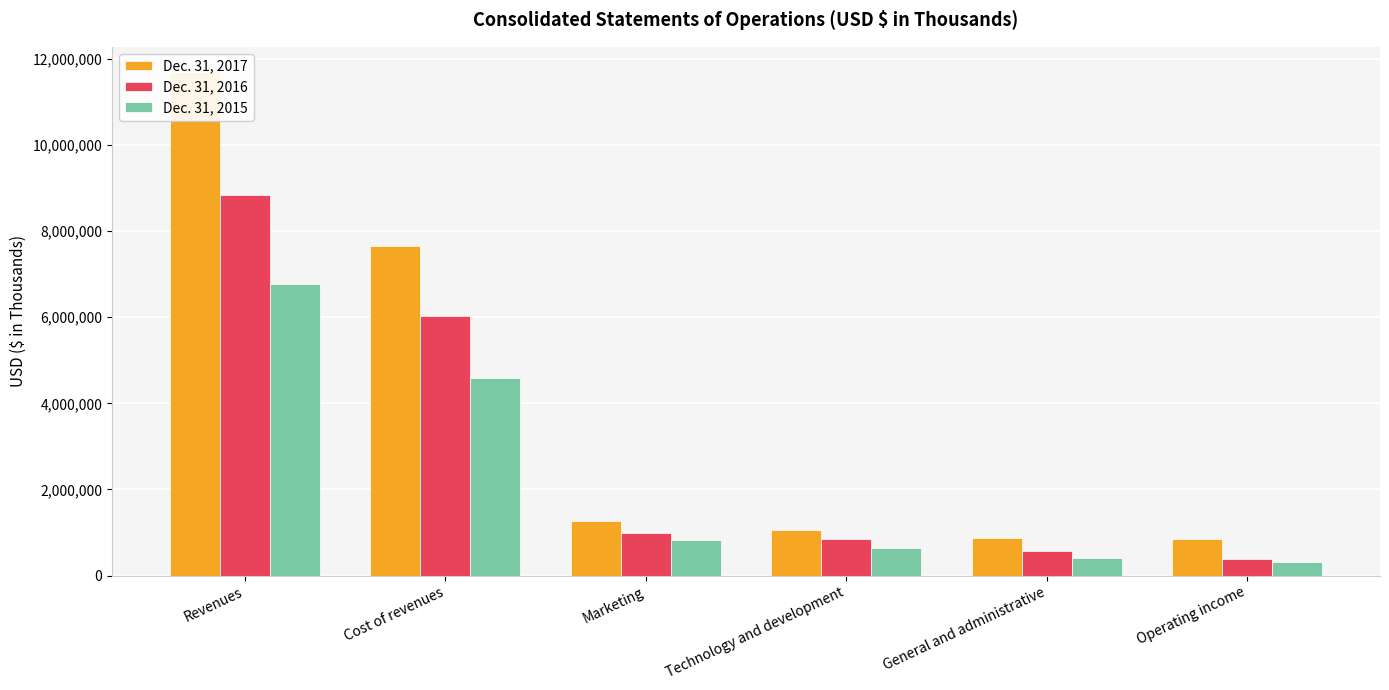

What is the spread (max minus min) of values at Marketing?

453930